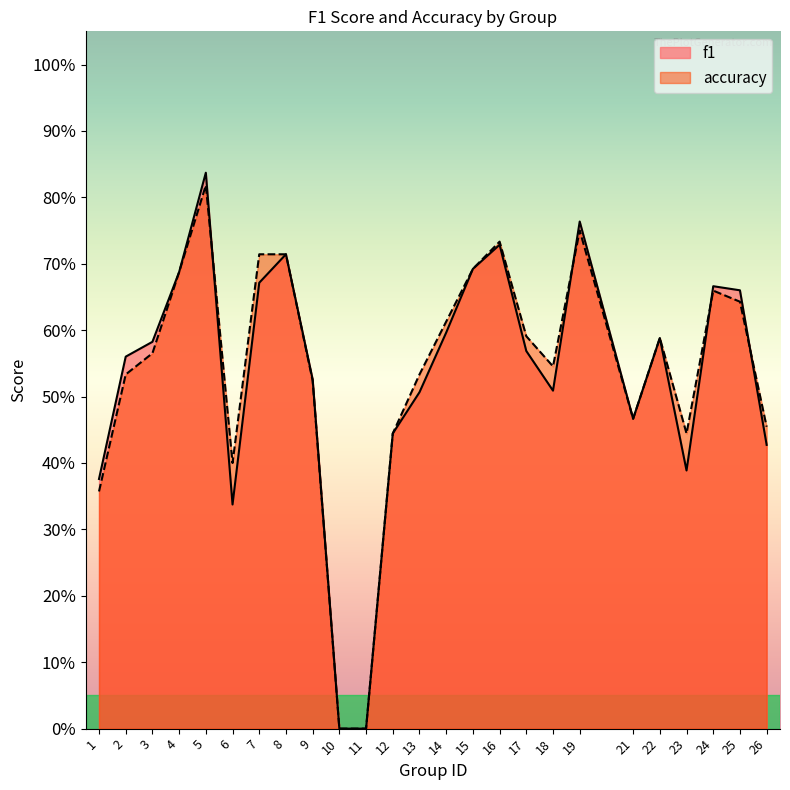

What is the approximate value of f1 at 2?

0.6